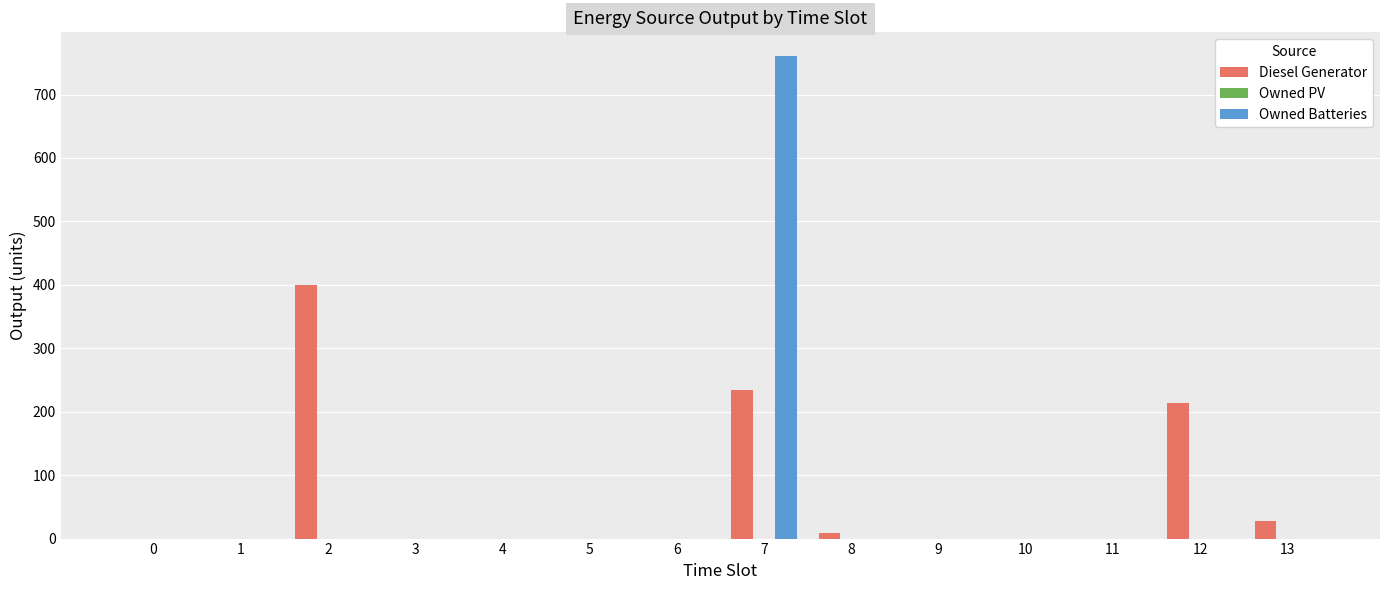

At which category is the sum across all series the highest?

7